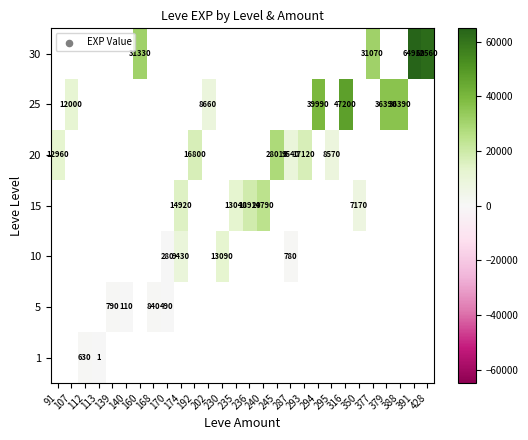

What is the approximate value of 25 at 294?

39990.0